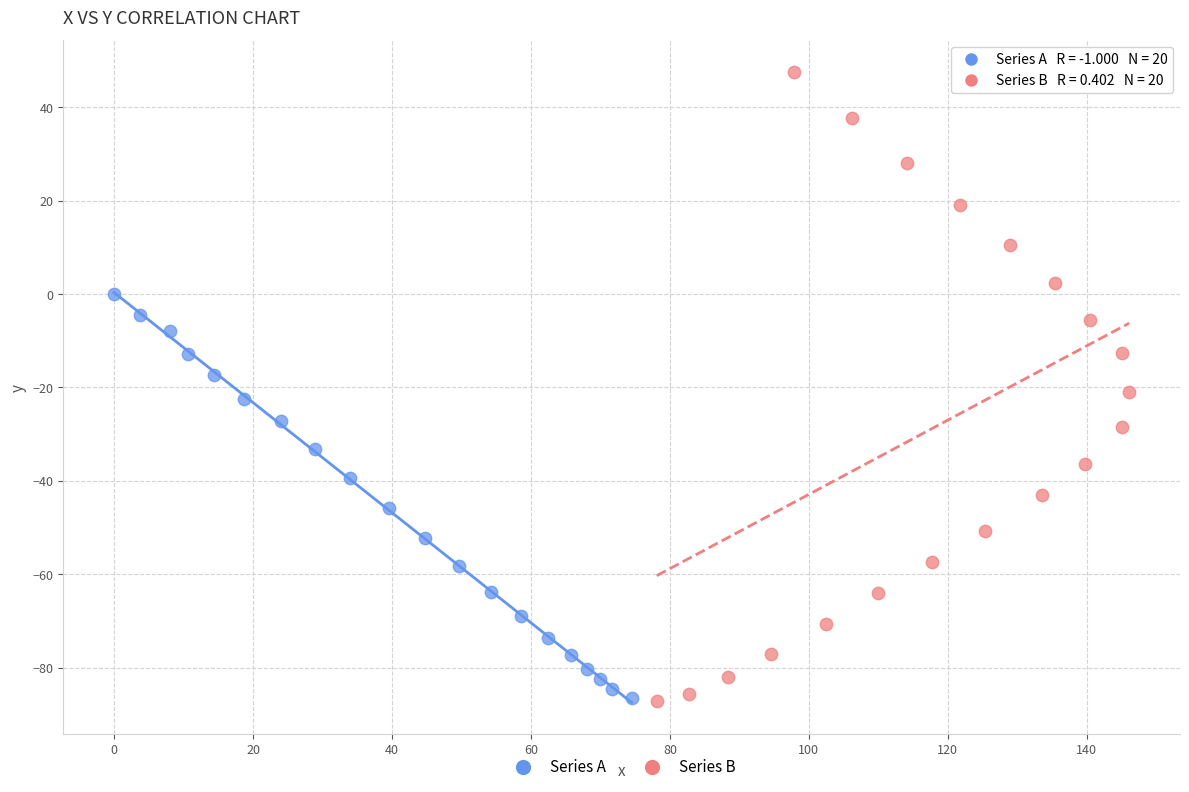

Which series has the widest spread of Y values?

Series B